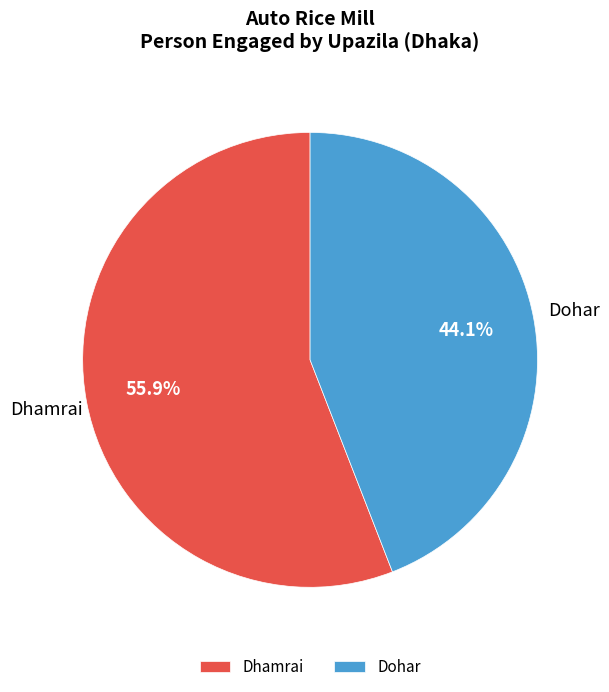

Is it true that Dohar is 44% of the pie?

True